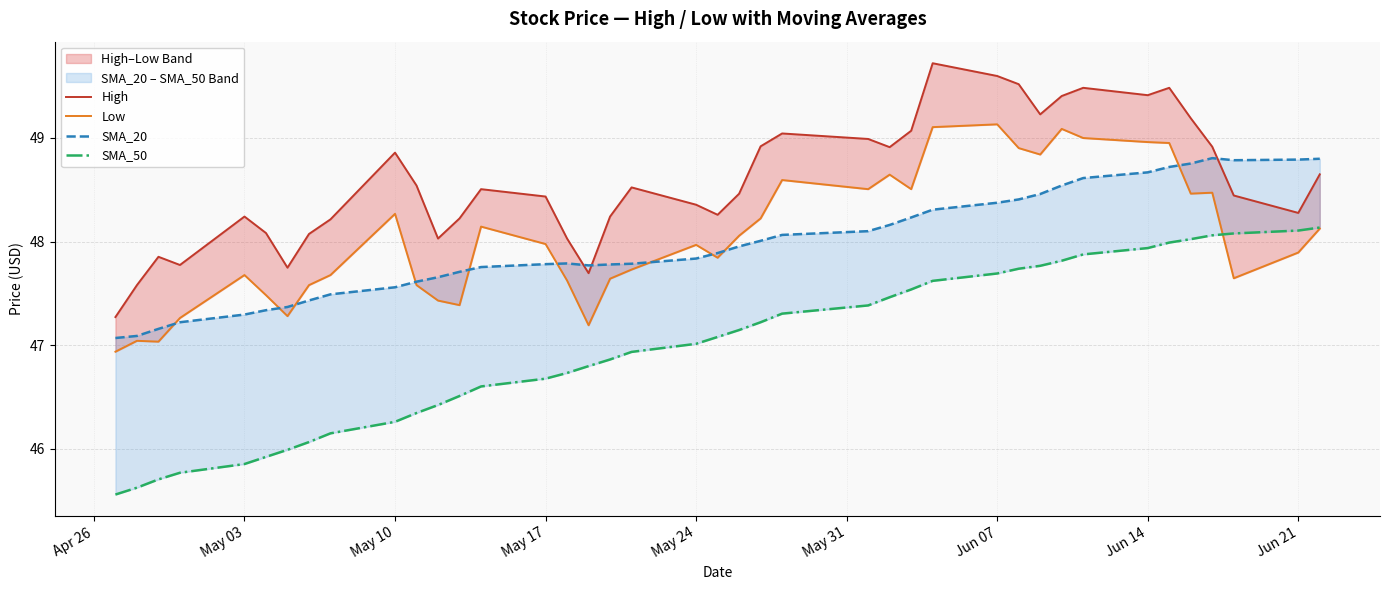

What are all the series names shown in the legend?

High, Low, SMA_20, SMA_50